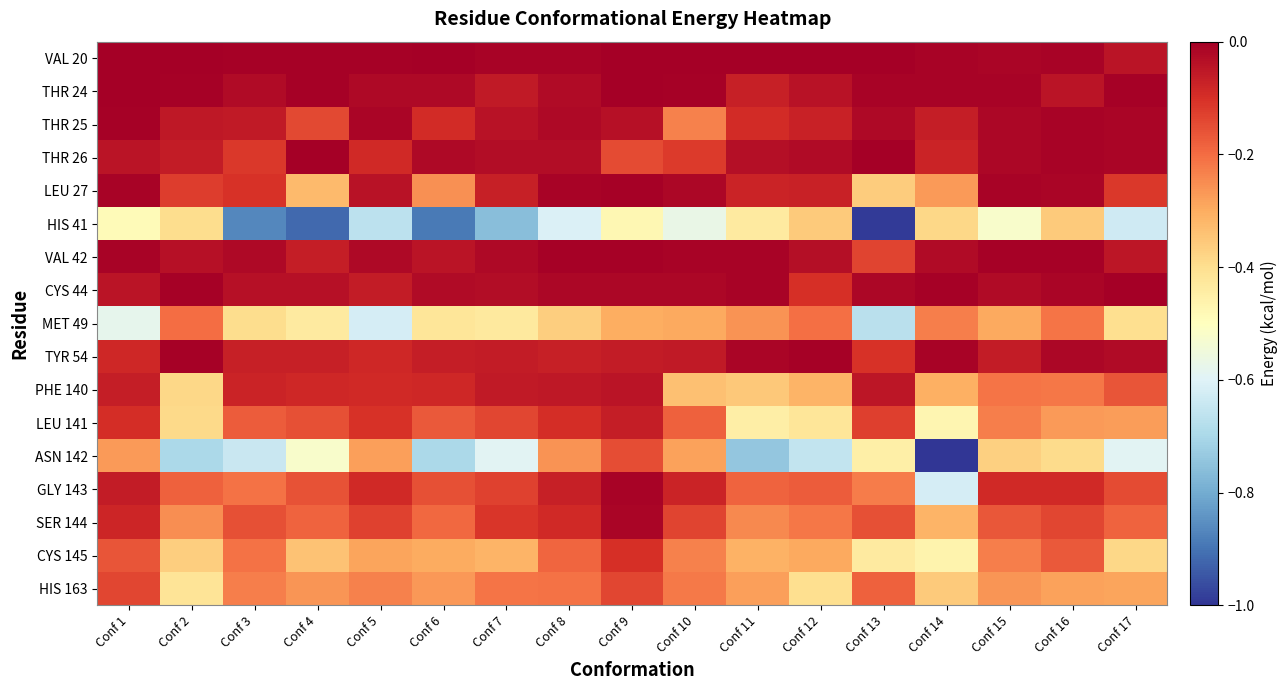

At which category is the sum across all series the highest?

Conf 9